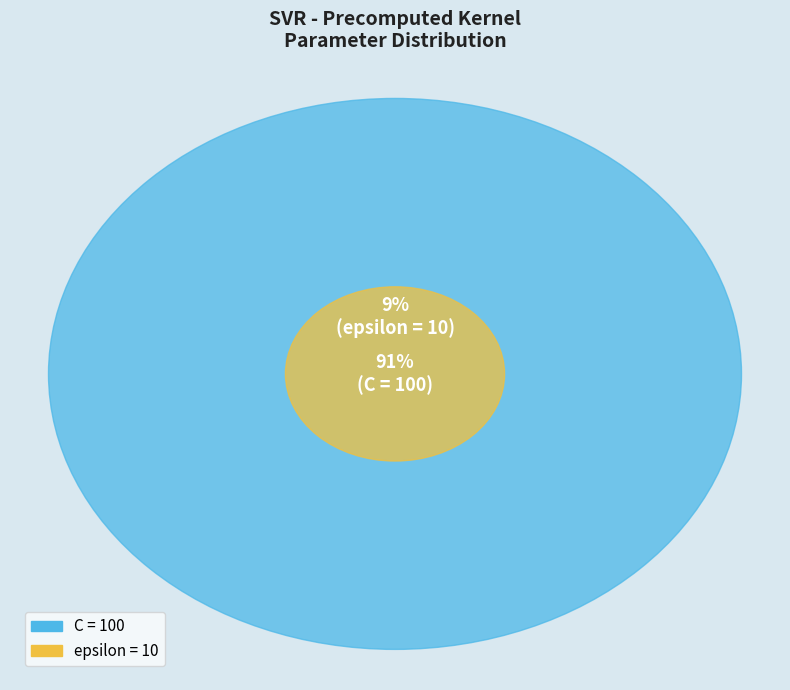

Rank the categories by value from lowest to highest.

epsilon, C